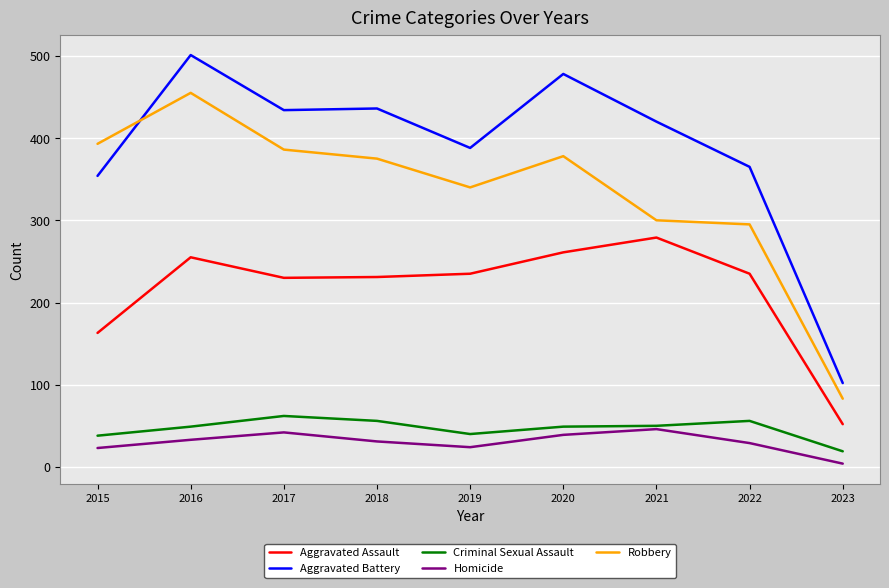

What is the highest value of the Aggravated Assault series?

279